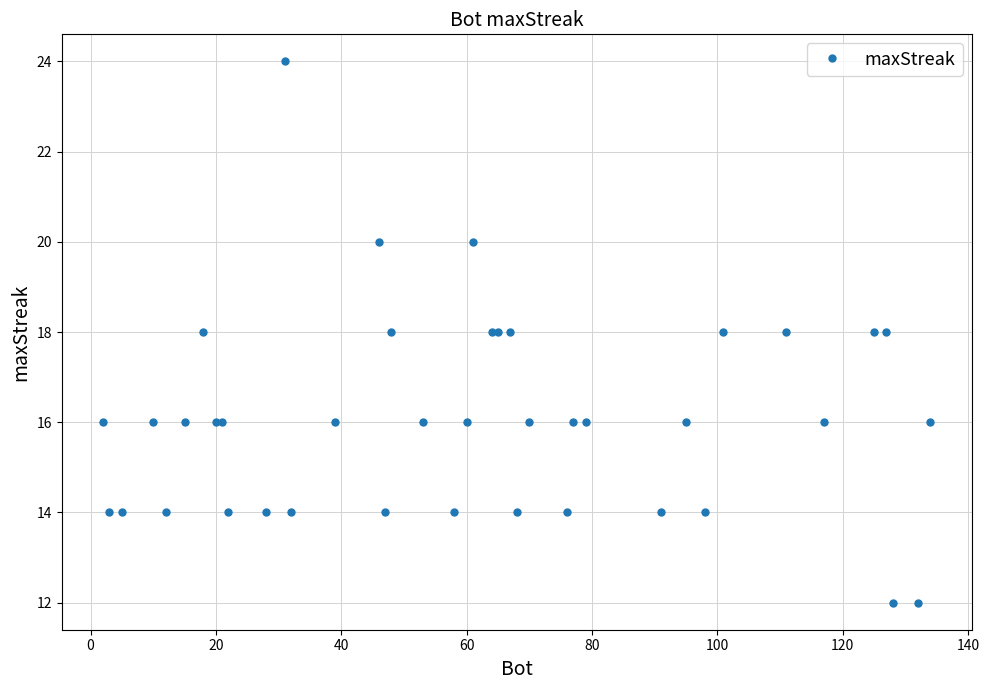

How many data points are less than 16?

14